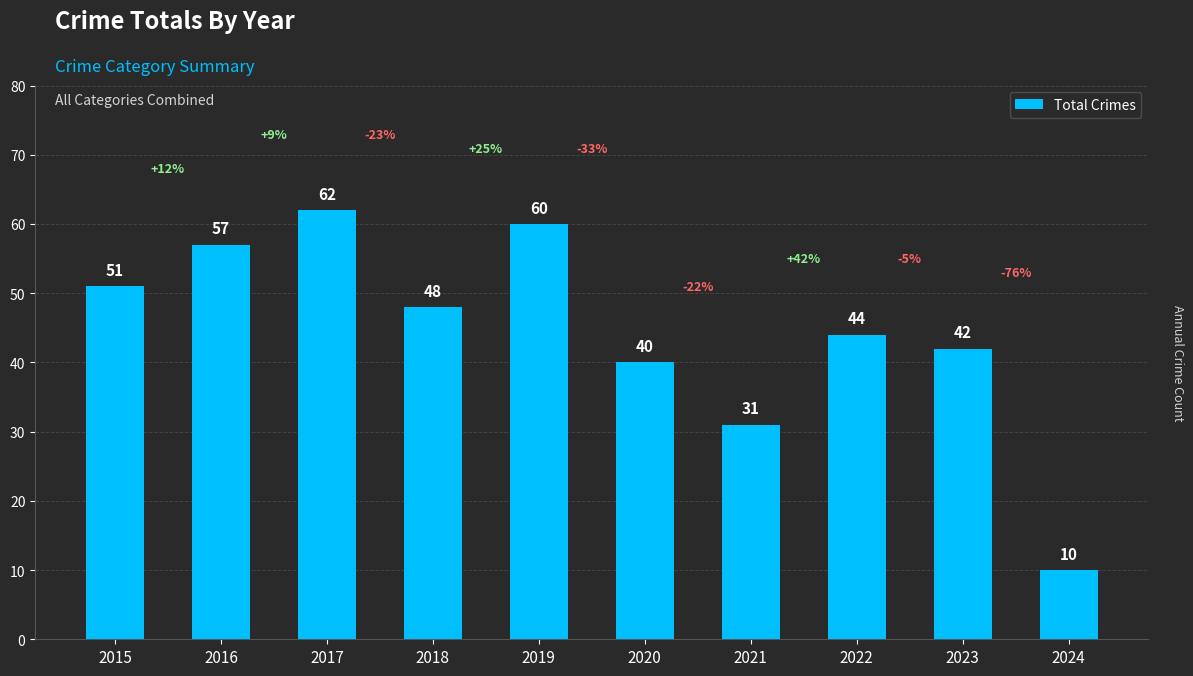

Does the chart contain any negative values?

No